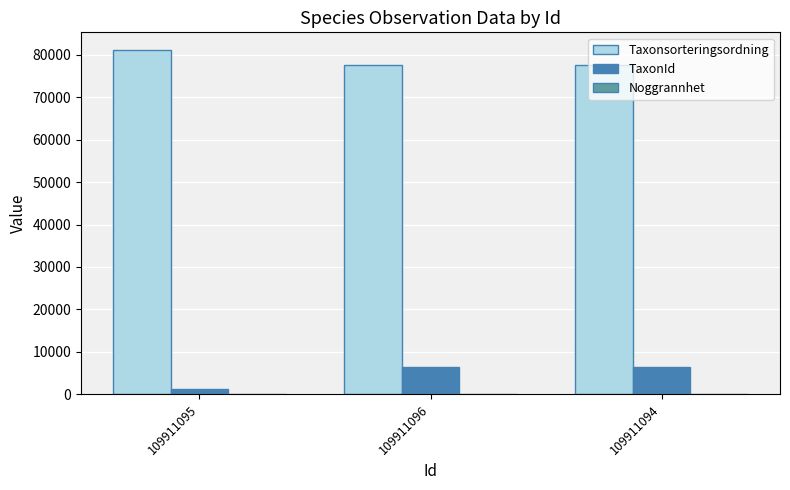

True or false: Taxonsorteringsordning has a value of 81236 at 109911095.

True